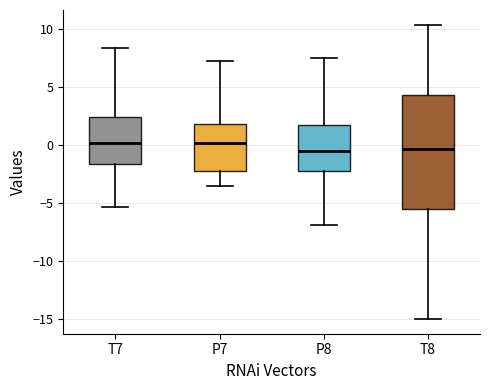

Reading left to right, transcribe this box plot: for each box, give where its median line is, the range the box spans, and where its two whiskers end, as read against the y-axis. The values are not printed on the chart, so give them approximately, as read against the axis.

T7: median 0.0, box -1.5 to 2.5, whiskers -5.5 to 8.5
P7: median 0.0, box -2.0 to 2.0, whiskers -3.5 to 7.0
P8: median -0.5, box -2.5 to 1.5, whiskers -7.0 to 7.5
T8: median -0.5, box -5.5 to 4.5, whiskers -15.0 to 10.5